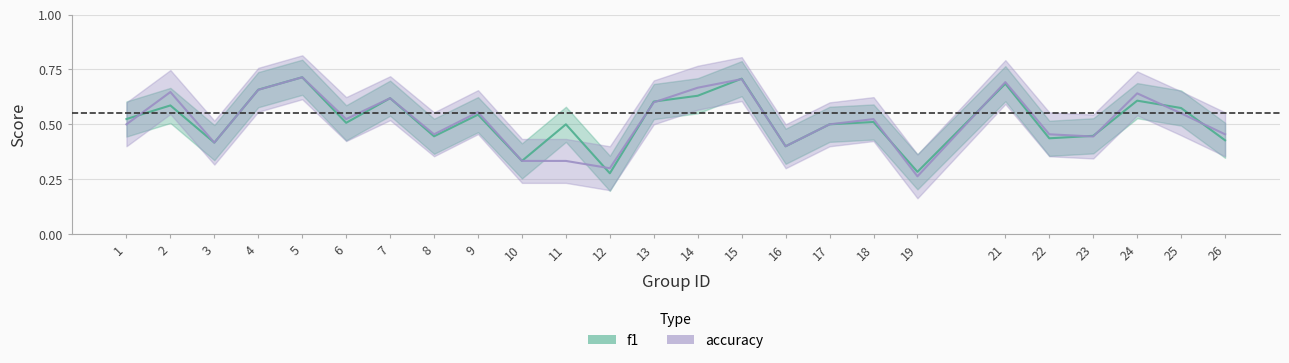

At which label does f1 reach its minimum?

12